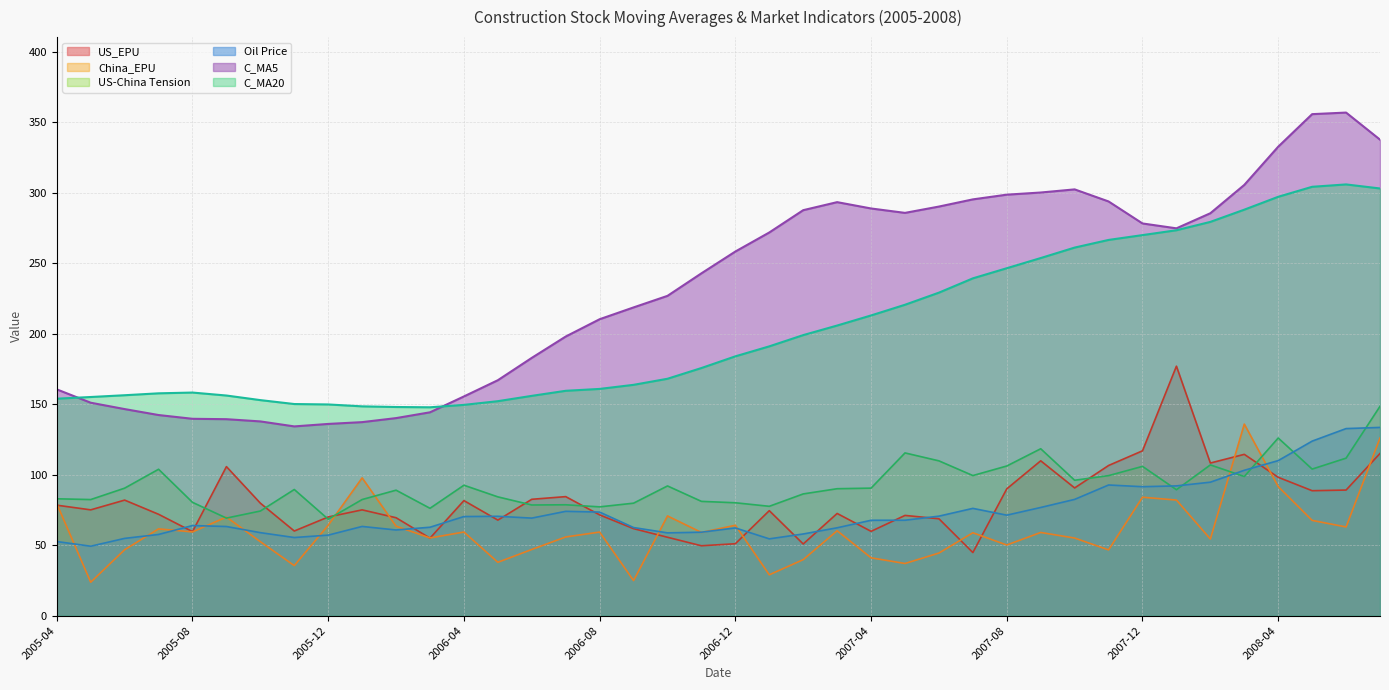

Where is the first local minimum for Oil_Price?

C_MA20